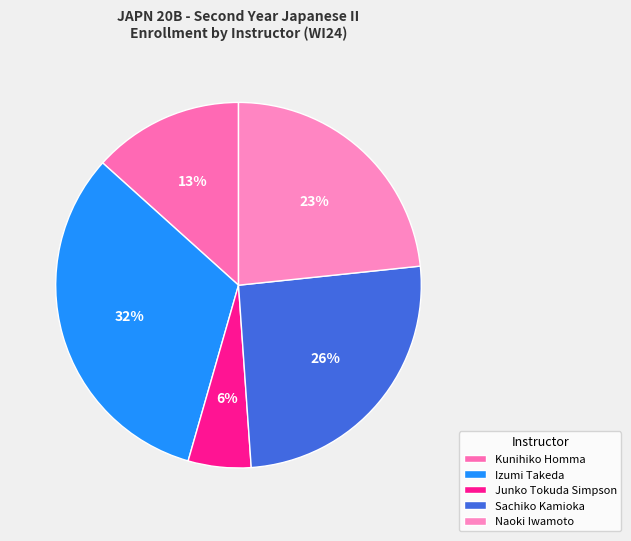

Does any single category account for the majority?

No